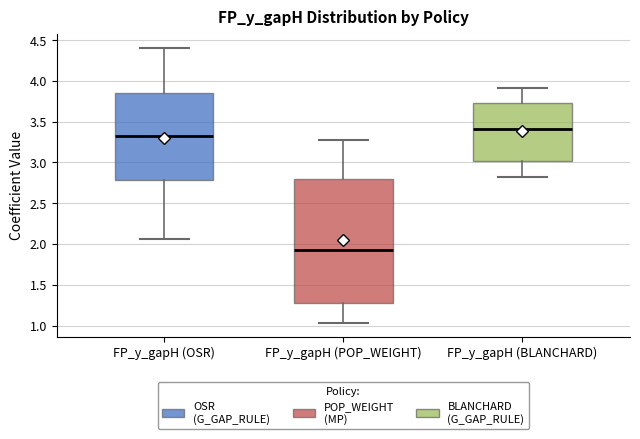

Reading left to right, read every box against the y-axis: the position of its median line, the range the box covers, and the ends of its whiskers. The values are not printed on the chart, so give them approximately, as read against the axis.

FP_y_gapH (OSR): median 3.35, box 2.80 to 3.85, whiskers 2.05 to 4.40
FP_y_gapH (POP_WEIGHT): median 1.95, box 1.30 to 2.80, whiskers 1.05 to 3.30
FP_y_gapH (BLANCHARD): median 3.40, box 3.00 to 3.75, whiskers 2.80 to 3.90